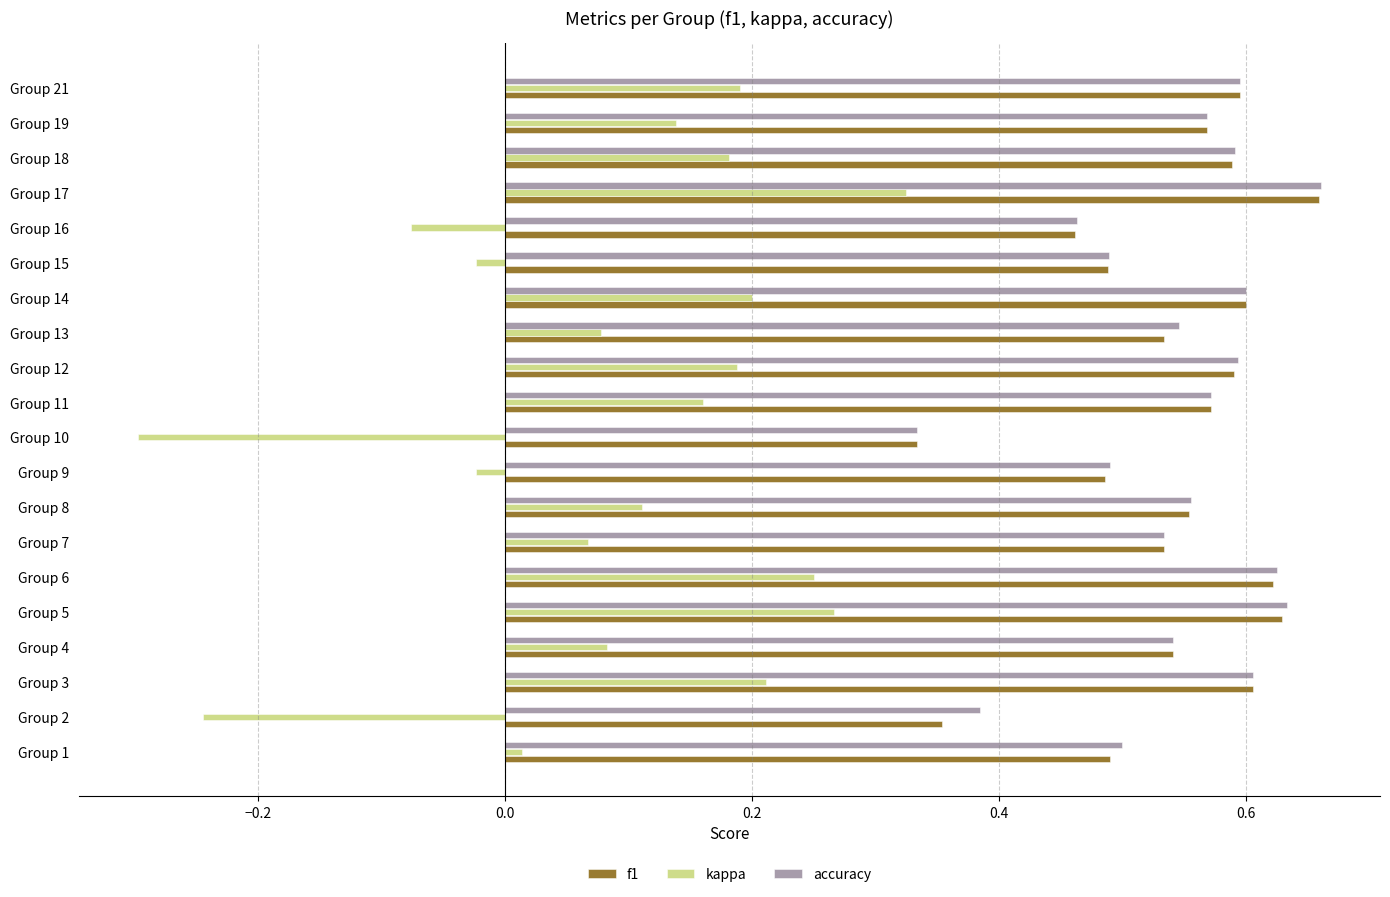

Which series has the largest range (max minus min)?

kappa